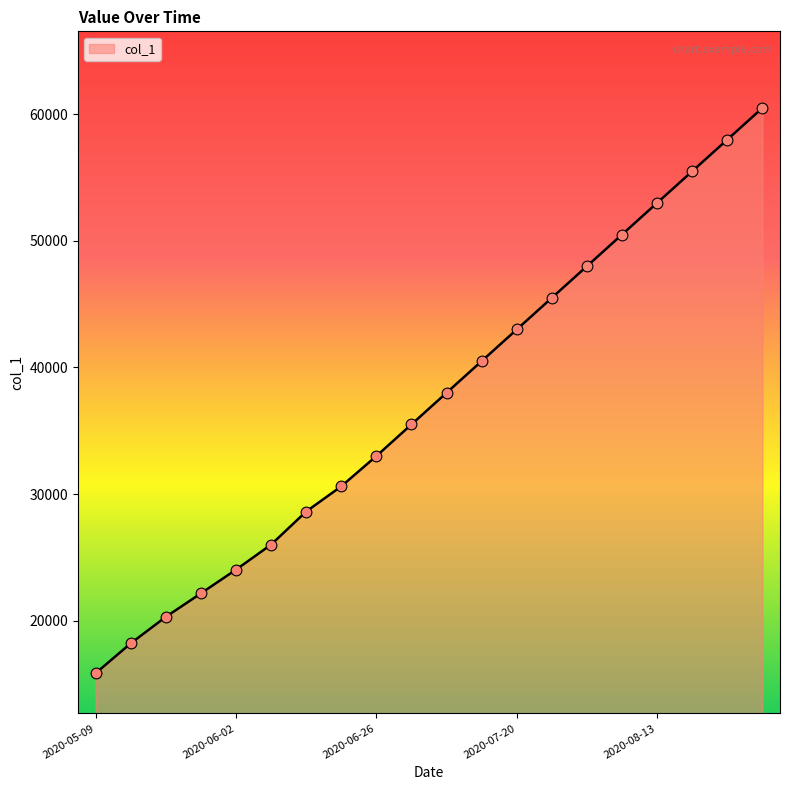

What is the difference between the maximum and minimum values?

44657.4